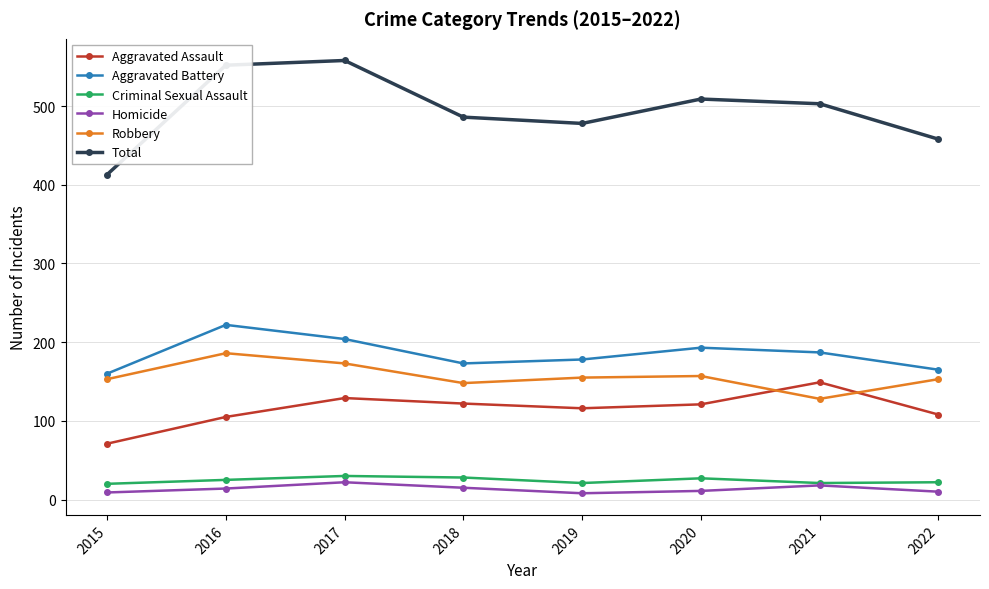

True or false: Aggravated Battery and Total intersect in this chart.

False